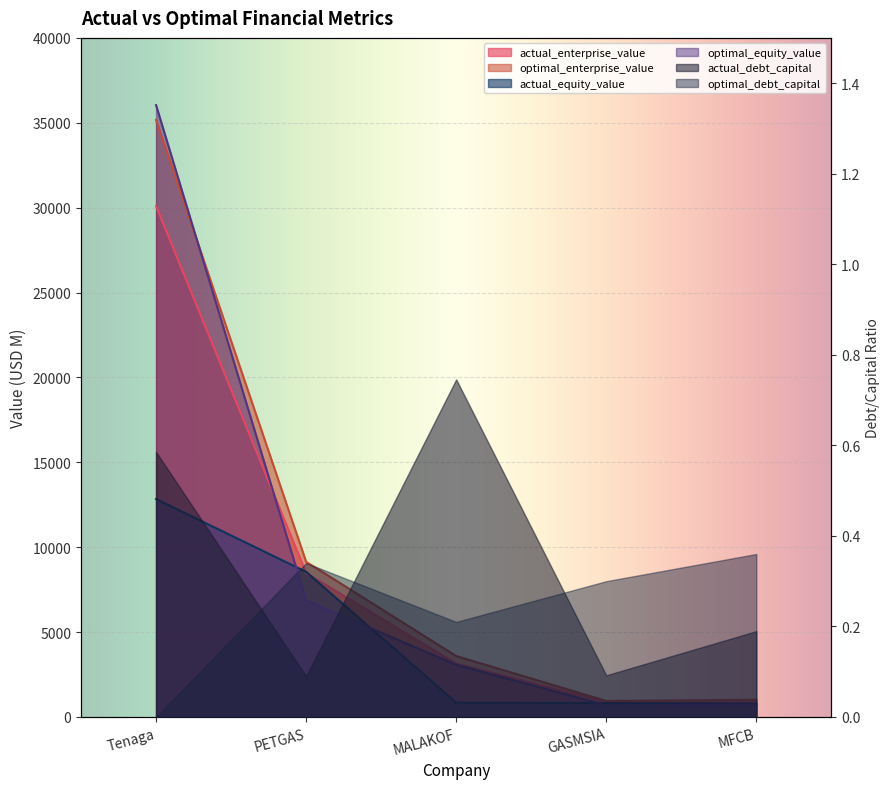

Rank the series at MALAKOF from lowest to highest value.

actual_equity_value, optimal_equity_value, actual_enterprise_value, optimal_enterprise_value